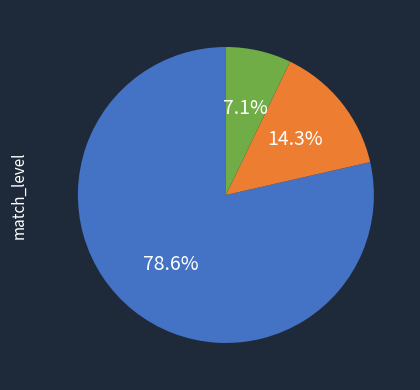

Is there a majority slice in this chart?

Yes